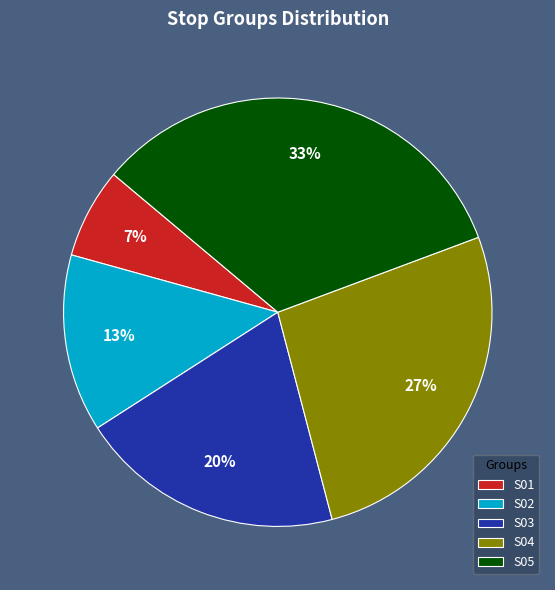

What is the ratio of the value at S02 to the value at S04?

0.5